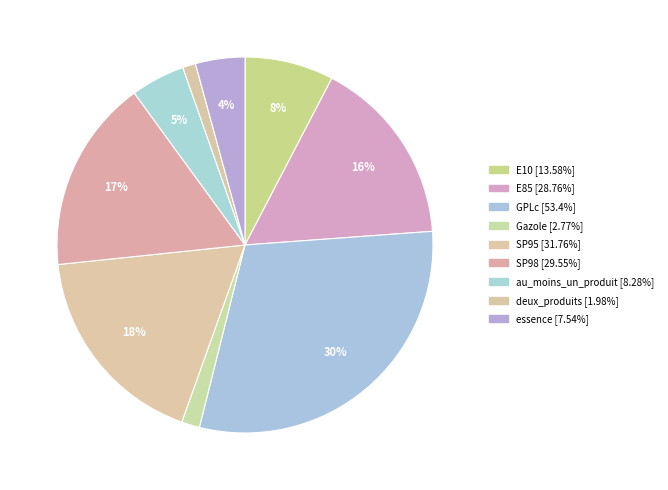

Which category has the biggest portion of the pie?

GPLc